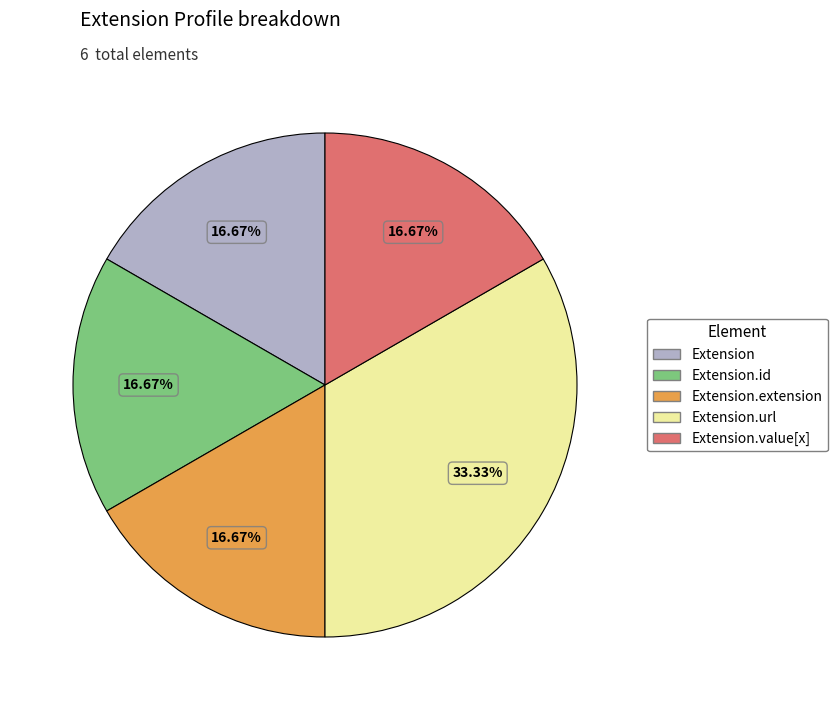

Count the number of slices in the pie.

5